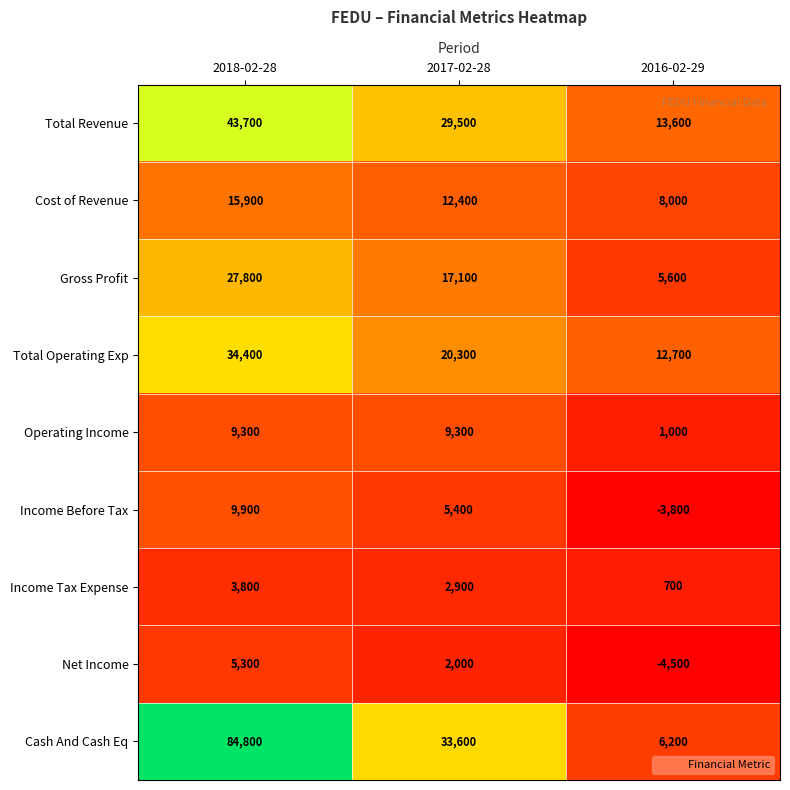

Which series changed the most between 2018-02-28 and 2016-02-29?

Cash And Cash Eq